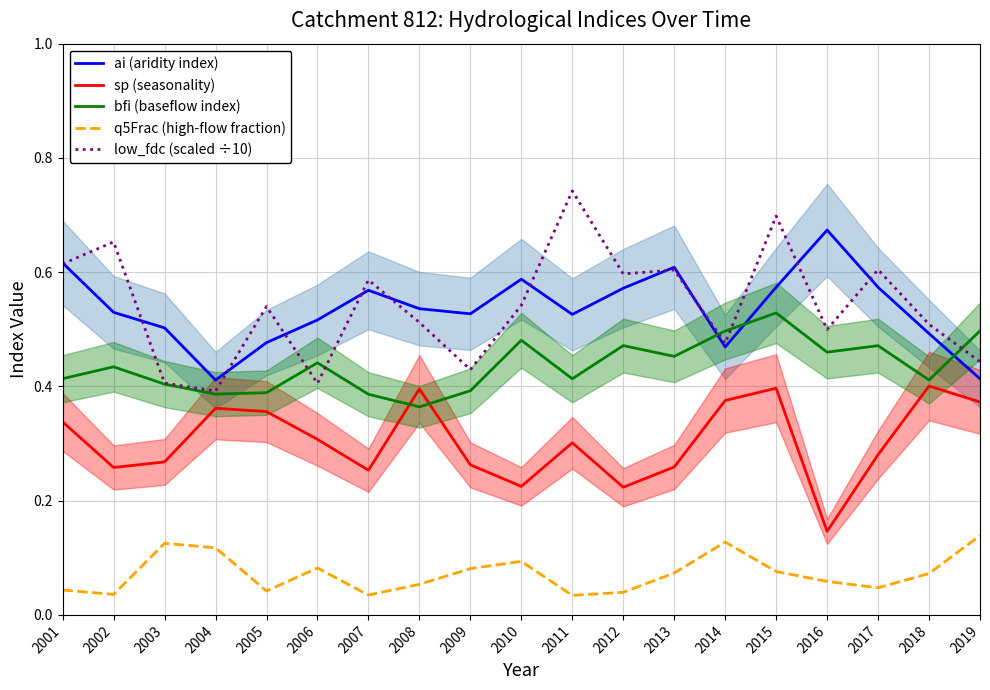

Where do ai (aridity index) and low_fdc (scaled ÷10) first cross each other?

2001 and 2002